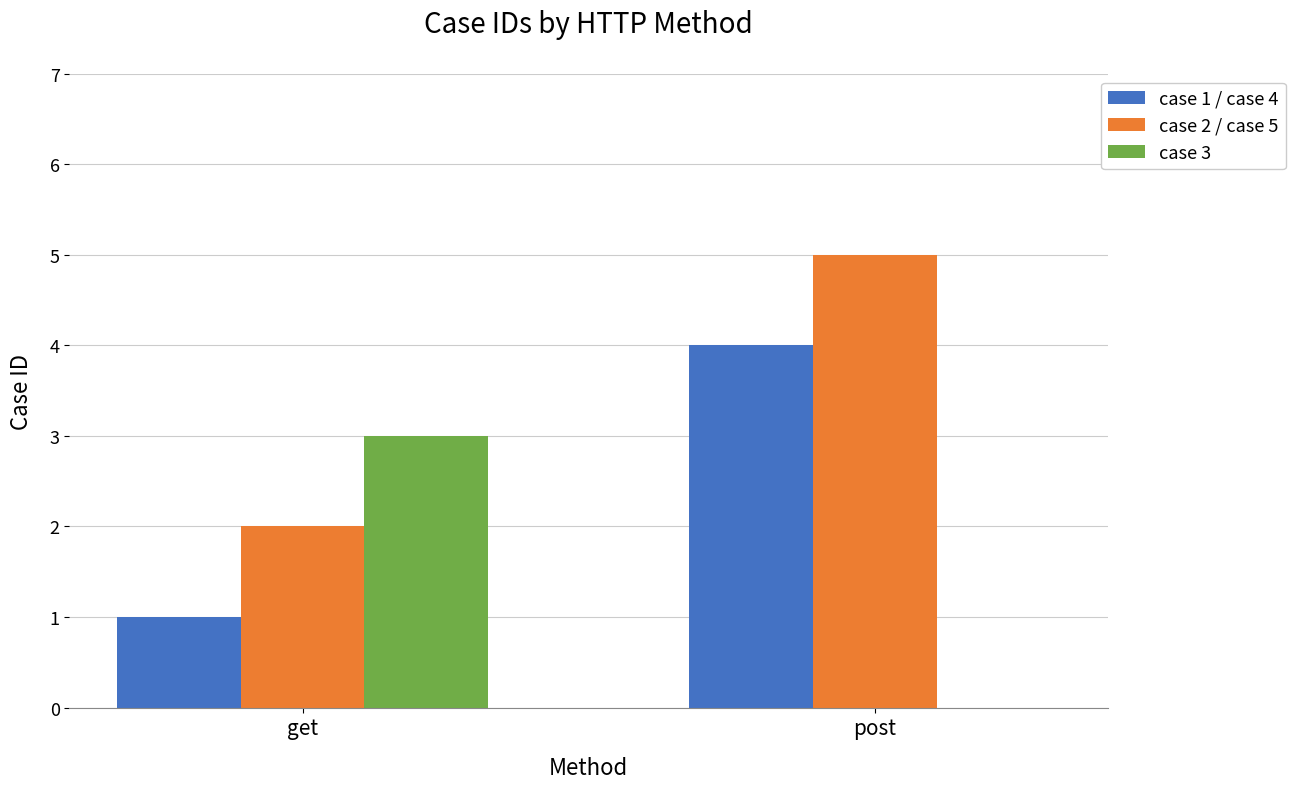

At which category is the sum across all series the highest?

post